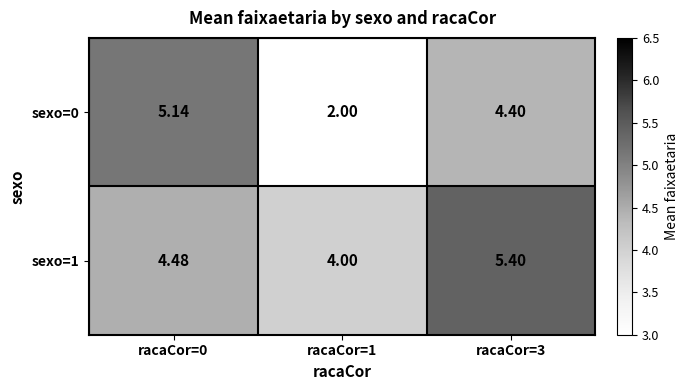

Reading left to right, transcribe all the data shown in this chart.

sexo=0: racaCor=0=5.1	racaCor=1=2.0	racaCor=3=4.4
sexo=1: racaCor=0=4.5	racaCor=1=4.0	racaCor=3=5.4